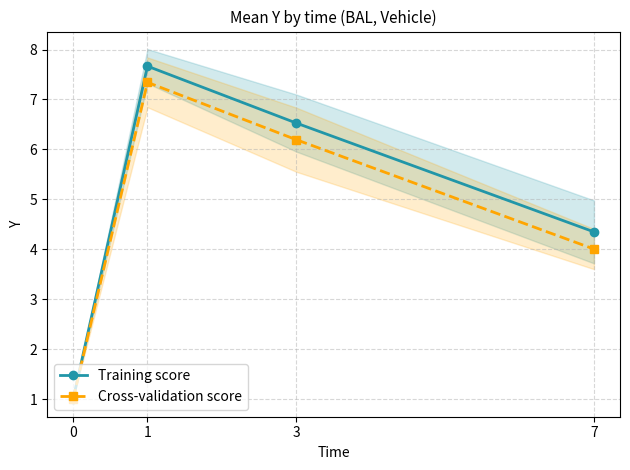

Which series has the largest range (max minus min)?

Training score